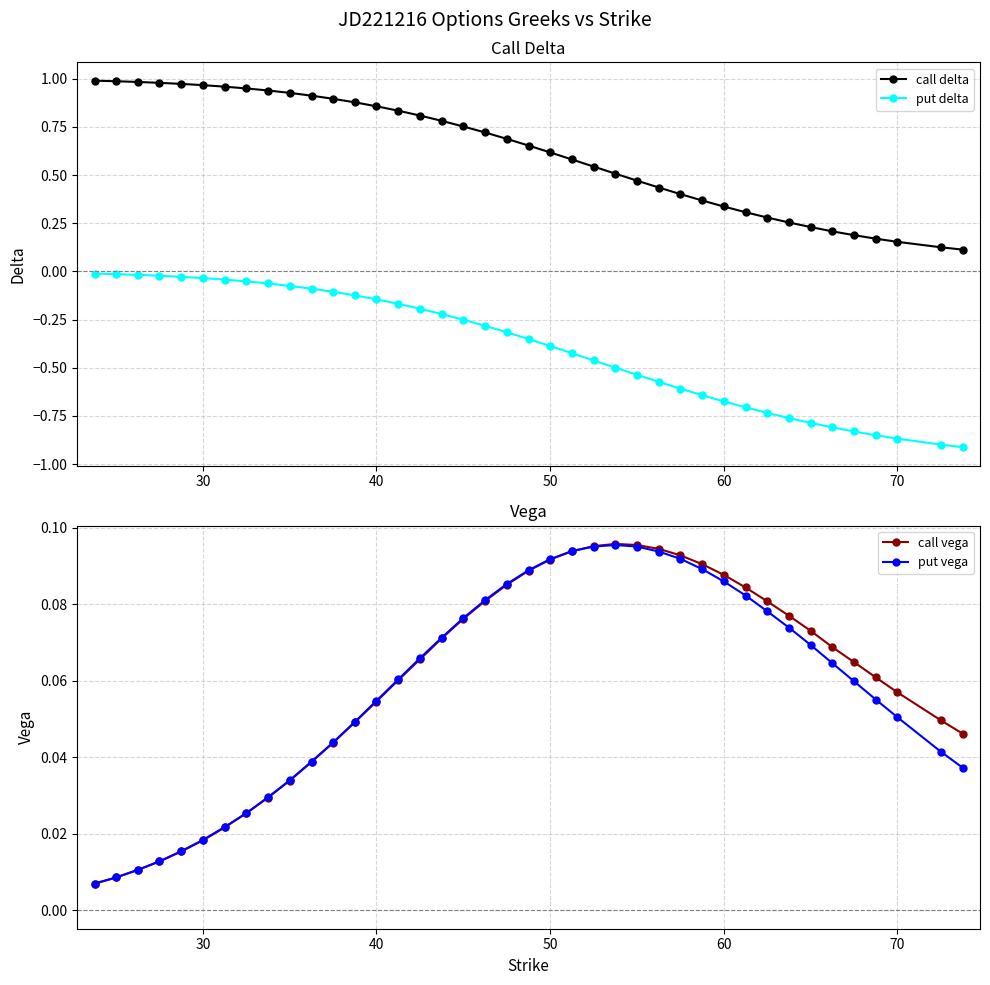

How many lines are shown in the chart?

4